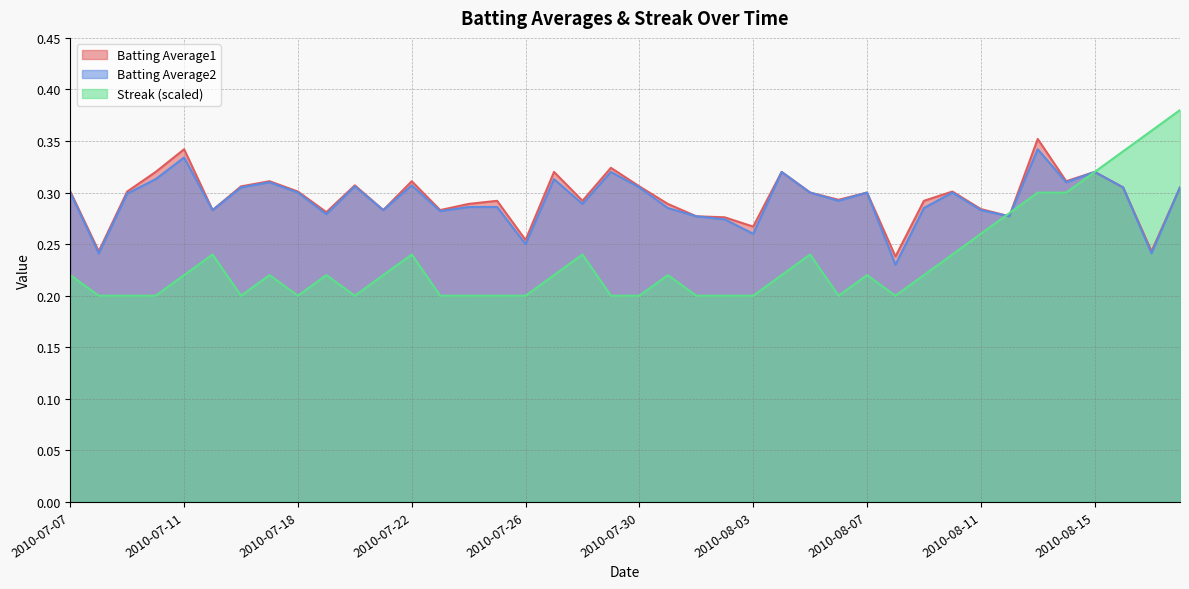

In Batting Average2, how many points are higher than both neighbors (excluding endpoints)?

11